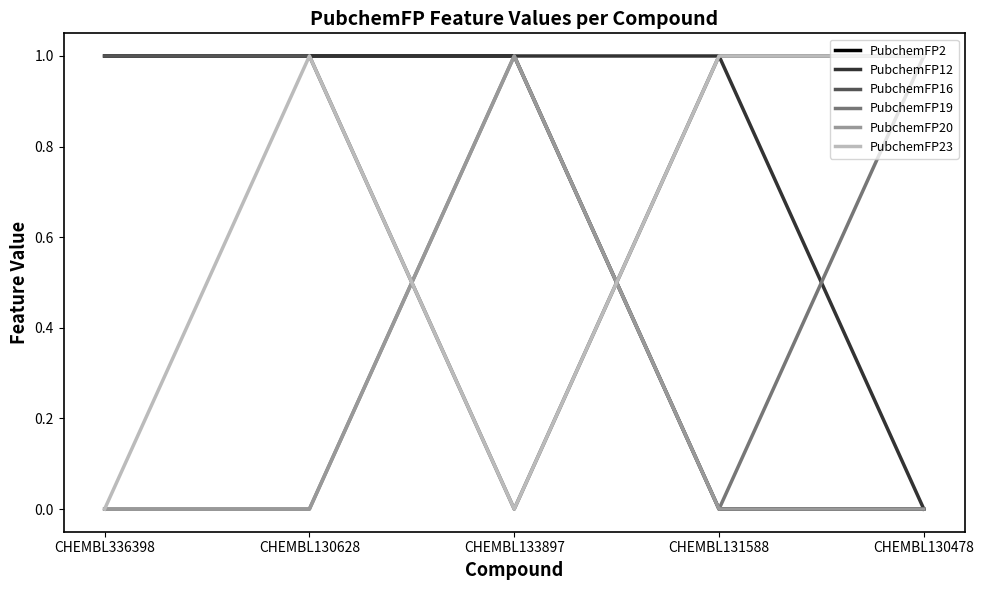

True or false: PubchemFP12 has a value of 0 at CHEMBL130478.

True